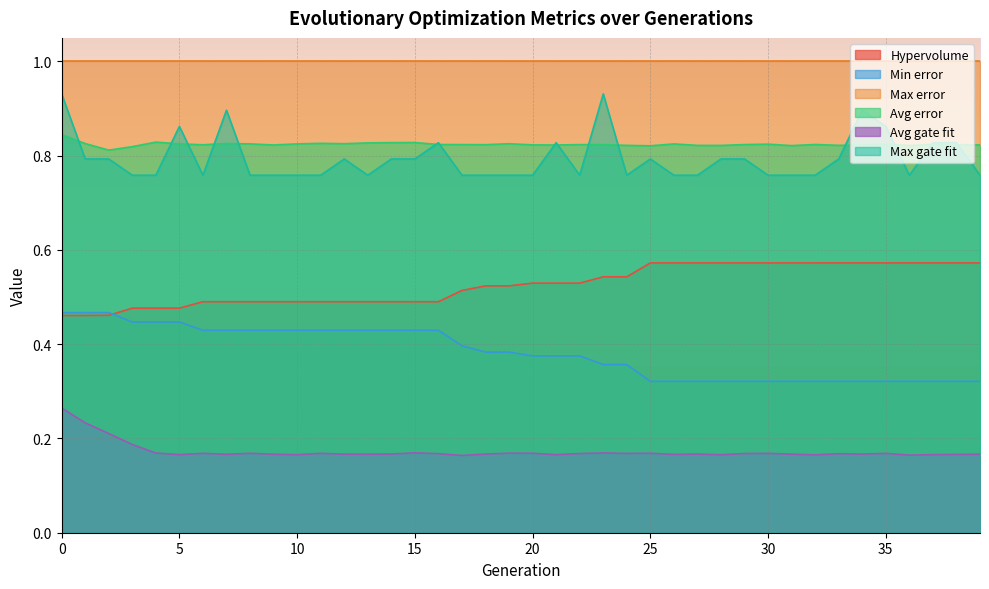

Where is the first local maximum for Avg error?

4